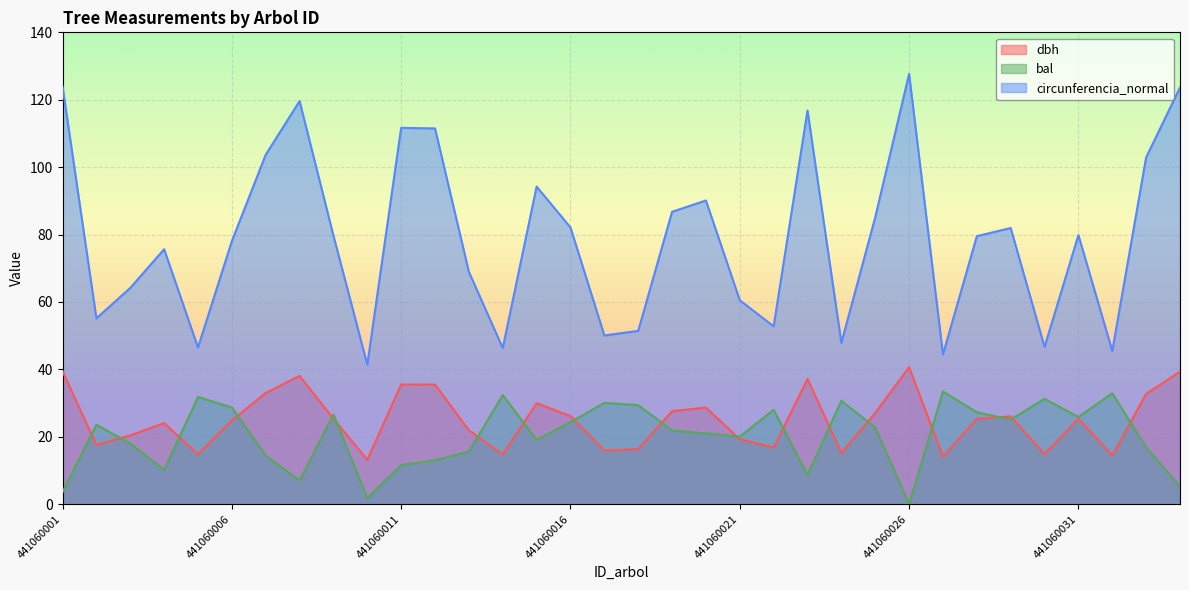

Which series has the largest range (max minus min)?

circunferencia_normal